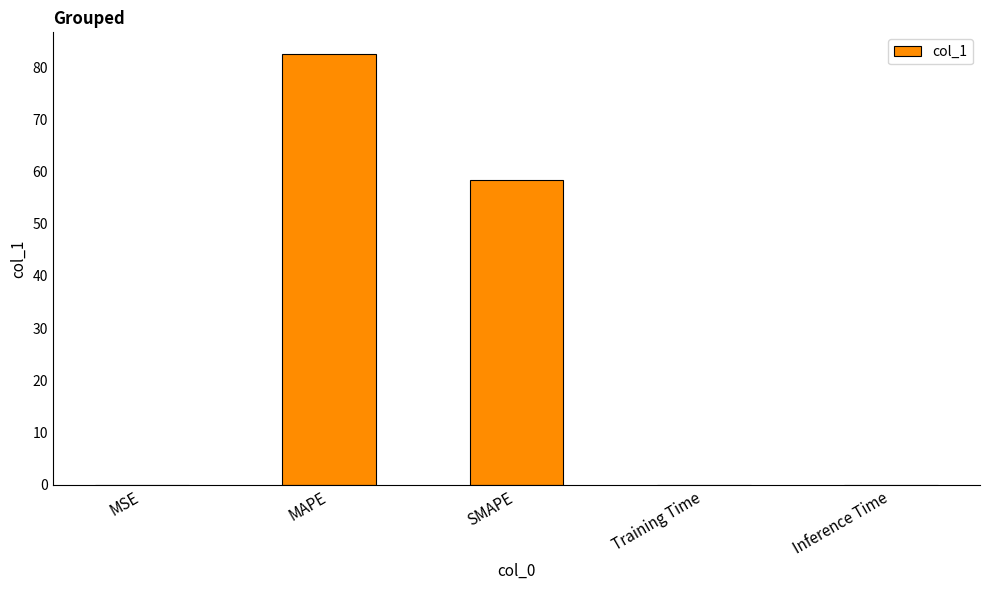

At which label is the value closest to 41?

SMAPE